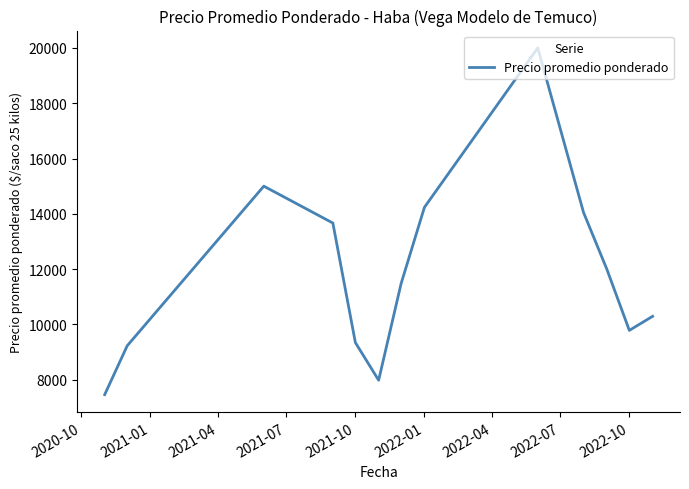

What is the minimum value shown in the chart?

7462.0